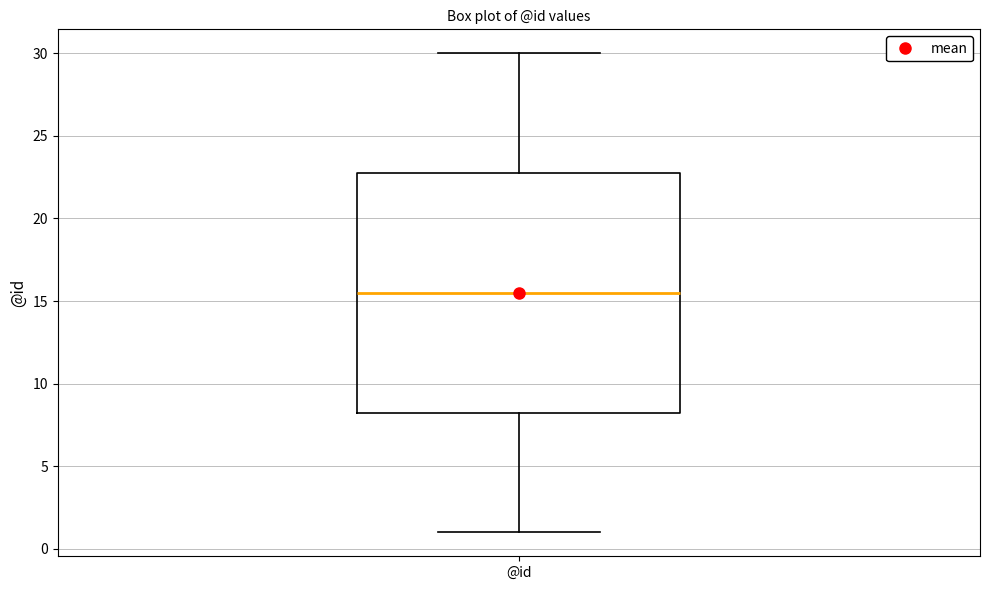

Transcribe this box plot: give where the median line is, the range the box spans, and where the two whiskers end, as read against the y-axis. The values are not printed on the chart, so give them approximately, as read against the axis.

median 15.5, box 8.5 to 23.0, whiskers 1.0 to 30.0